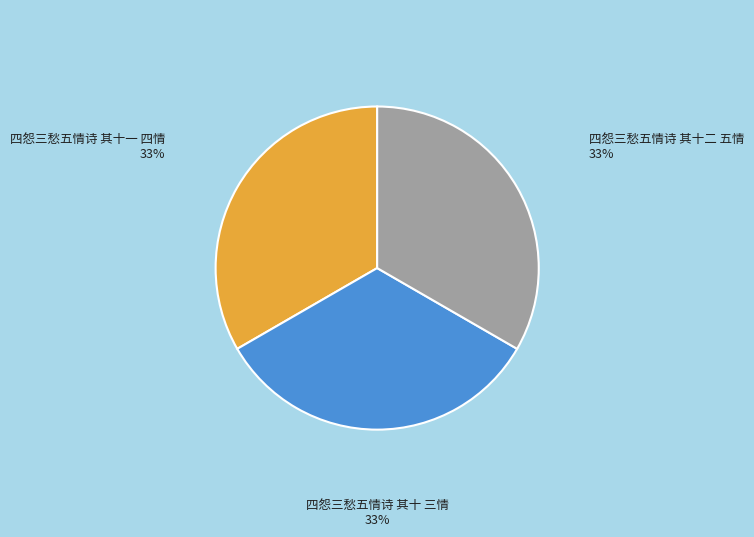

What is the ratio of the value at 四怨三愁五情诗 其十 三情 to the value at 四怨三愁五情诗 其十二 五情?

1.0